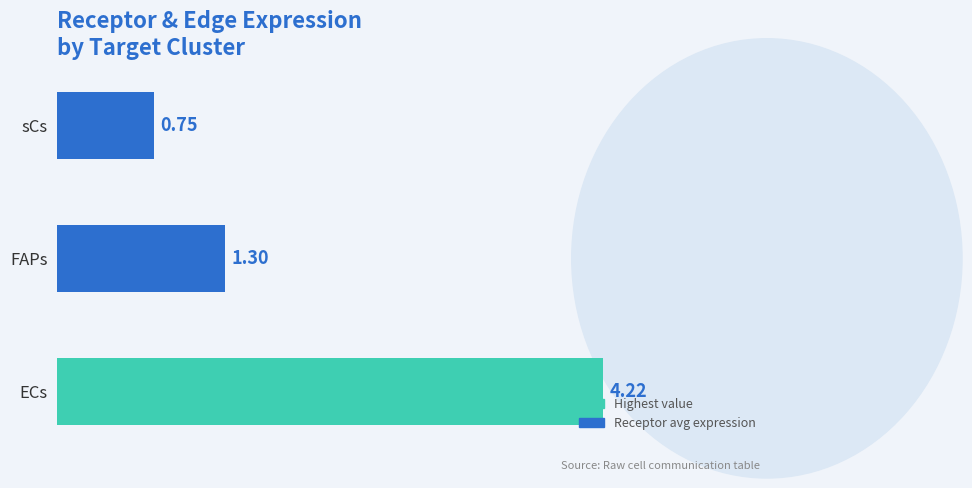

Rank the categories by value from highest to lowest.

ECs, FAPs, sCs